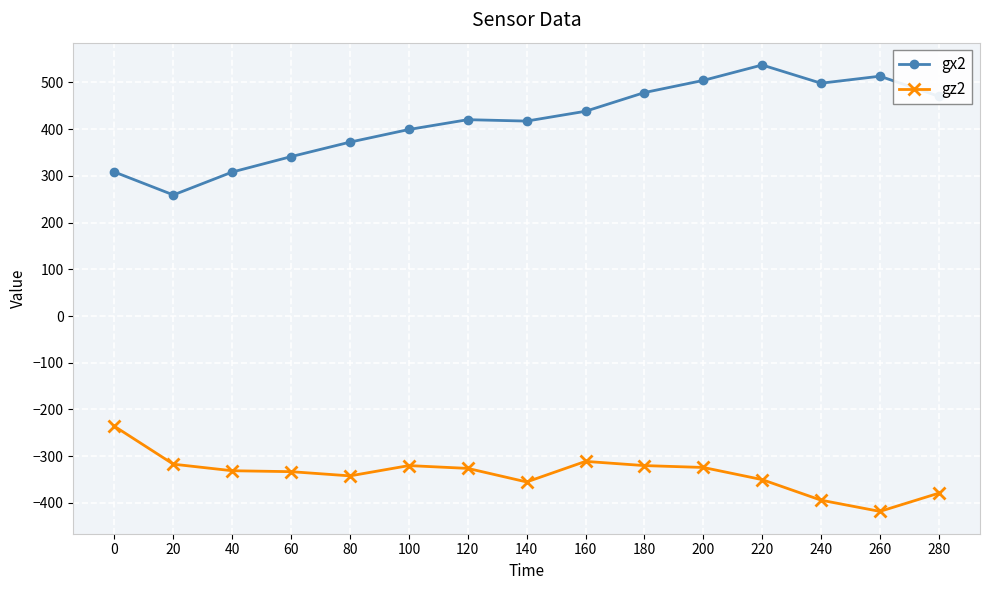

True or false: gz2 and gx2 cross at least once.

False